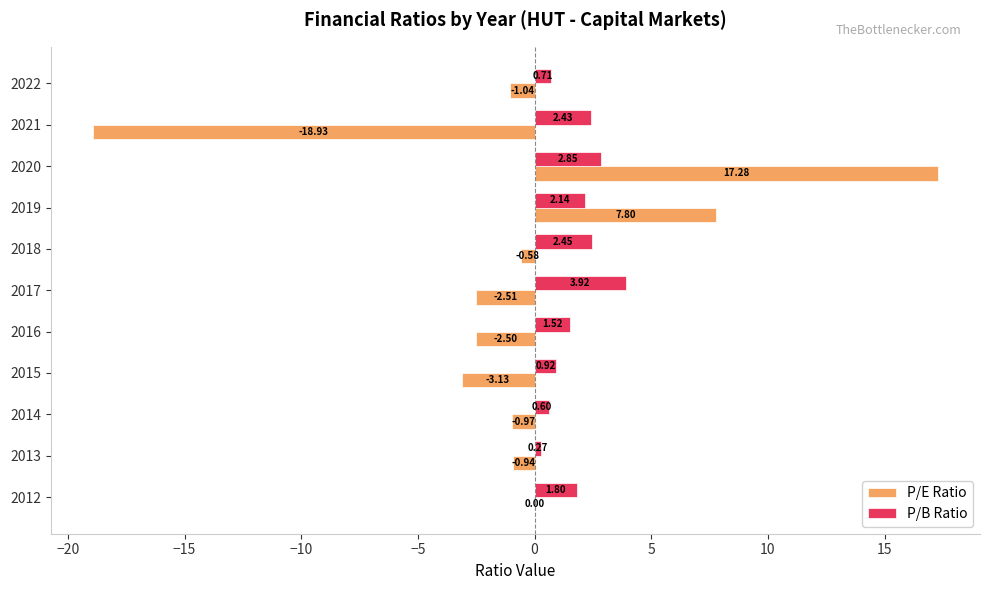

Which series changed the most between 2012 and 2014?

P/B Ratio